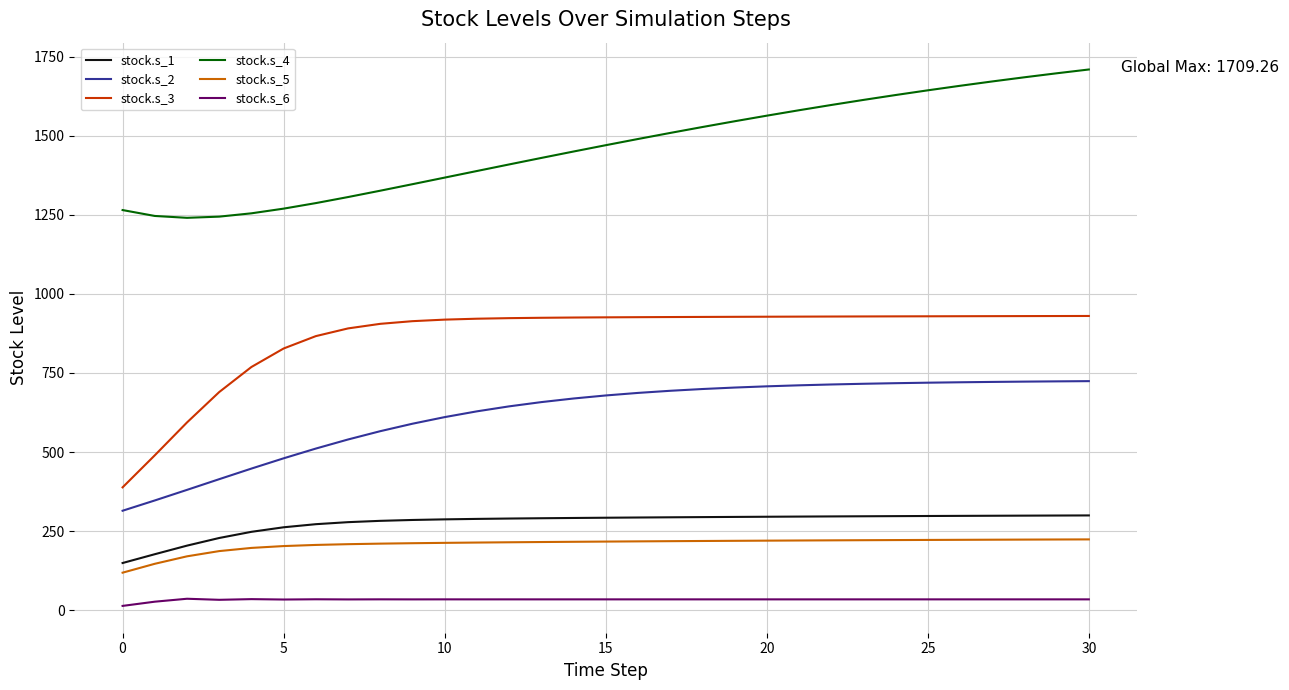

What are all the series names shown in the legend?

stock.s_1, stock.s_2, stock.s_3, stock.s_4, stock.s_5, stock.s_6